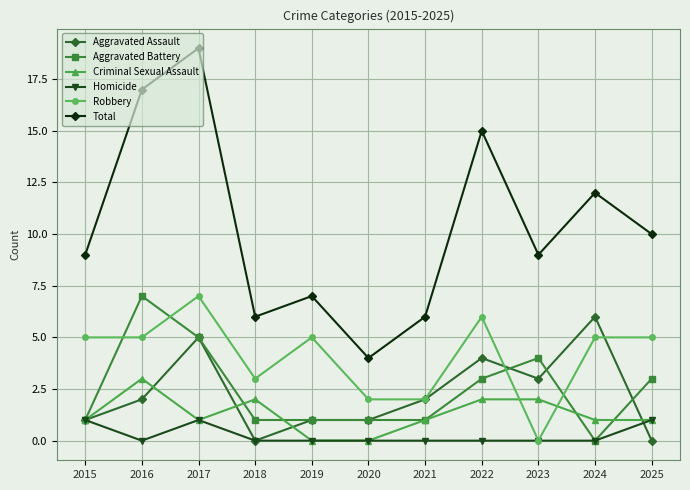

What is the difference between the highest and lowest values at 2024?

12